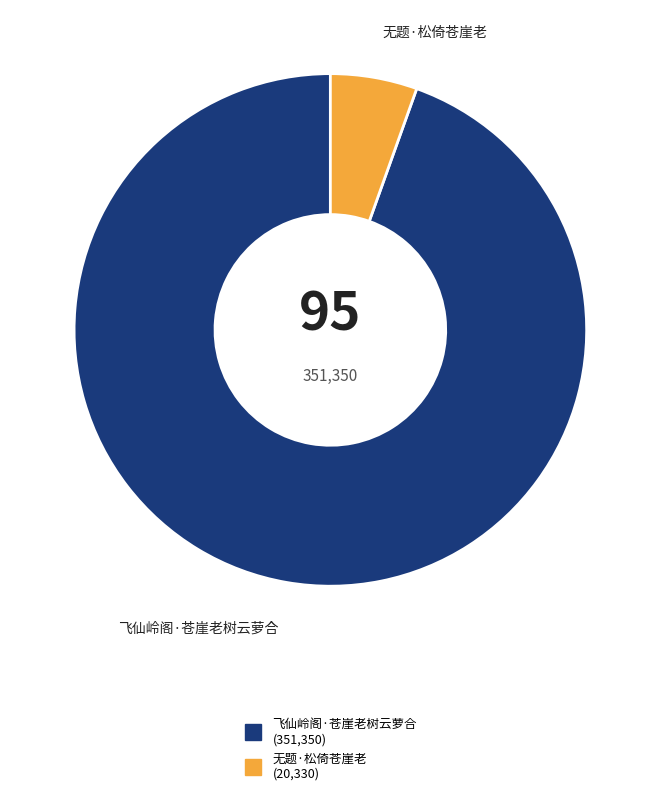

Which slice represents more than half of the pie?

飞仙岭阁·苍崖老树云萝合